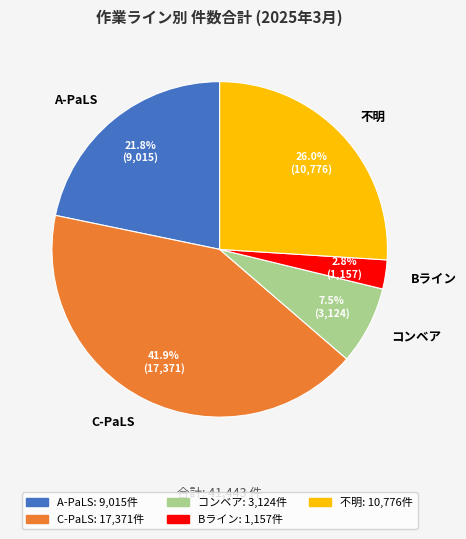

What is the largest slice in the pie chart?

C-PaLS